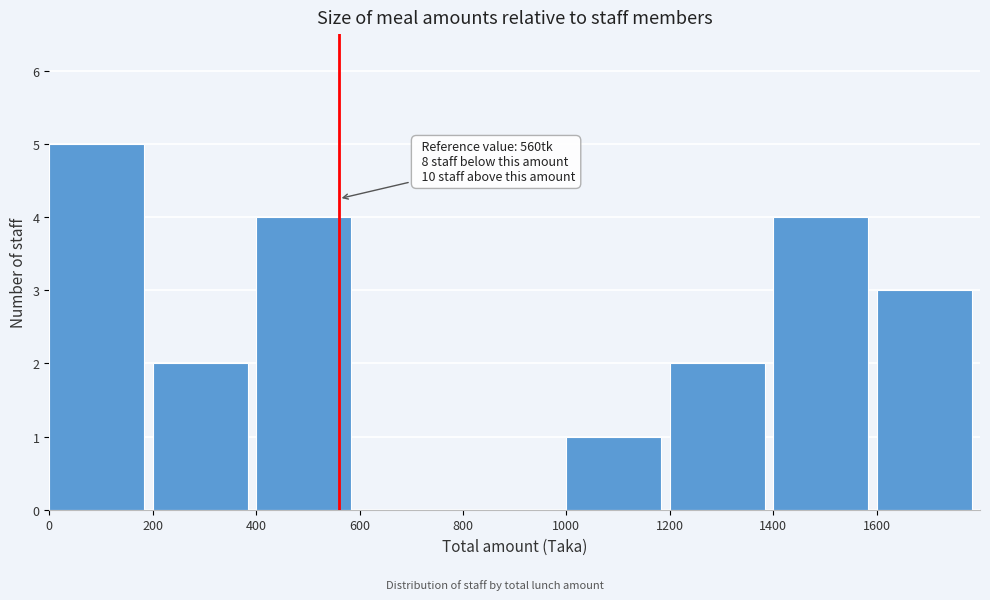

Over which range of the x-axis is the bar tallest?

0 to 200